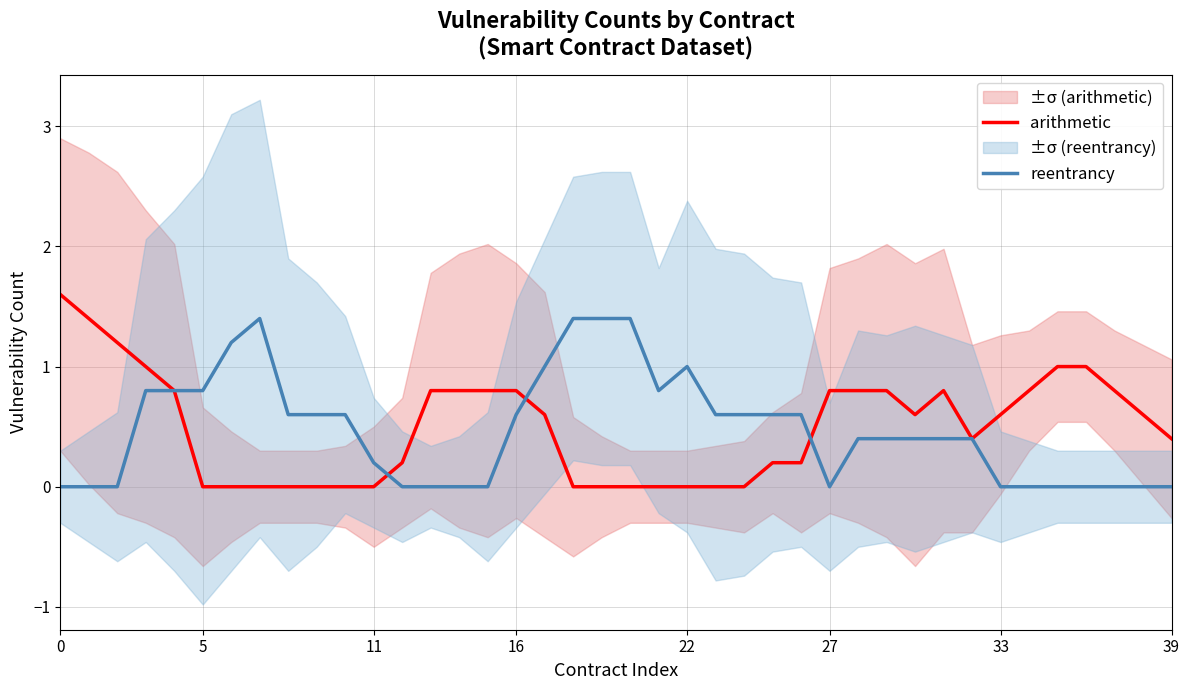

Reading left to right, list all the values displayed in this chart.

arithmetic: 1.6	1.4	1.2	1.0	0.8	0.0	0.0	0.0	0.0	0.0	0.0	0.0	0.2	0.8	0.8	0.8	0.8	0.6	0.0	0.0	0.0	0.0	0.0	0.0	0.0	0.2	0.2	0.8	0.8	0.8	0.6	0.8	0.4	0.6	0.8	1.0	1.0	0.8	0.6	0.4
reentrancy: 0.0	0.0	0.0	0.8	0.8	0.8	1.2	1.4	0.6	0.6	0.6	0.2	0.0	0.0	0.0	0.0	0.6	1.0	1.4	1.4	1.4	0.8	1.0	0.6	0.6	0.6	0.6	0.0	0.4	0.4	0.4	0.4	0.4	0.0	0.0	0.0	0.0	0.0	0.0	0.0